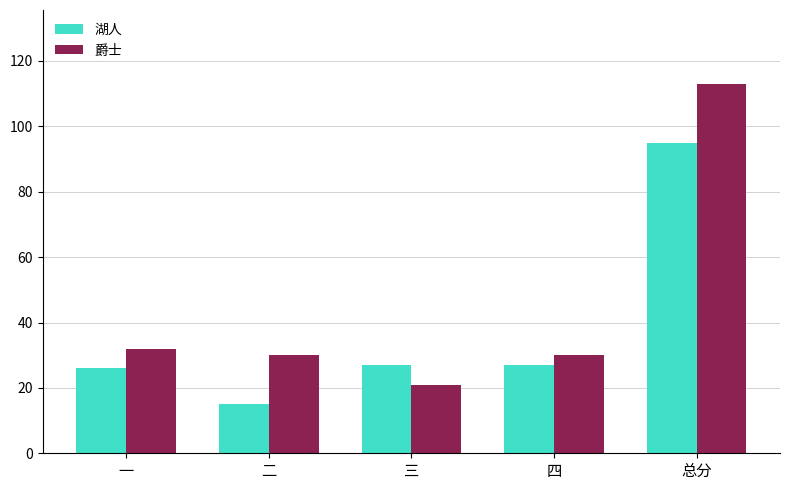

What position from the right is 总分?

1